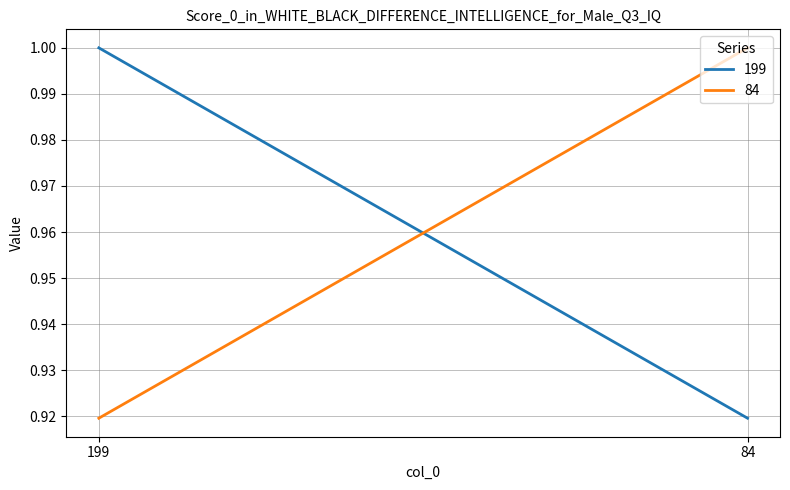

What is the sum of the 199 values at 84 and 199?

1.9